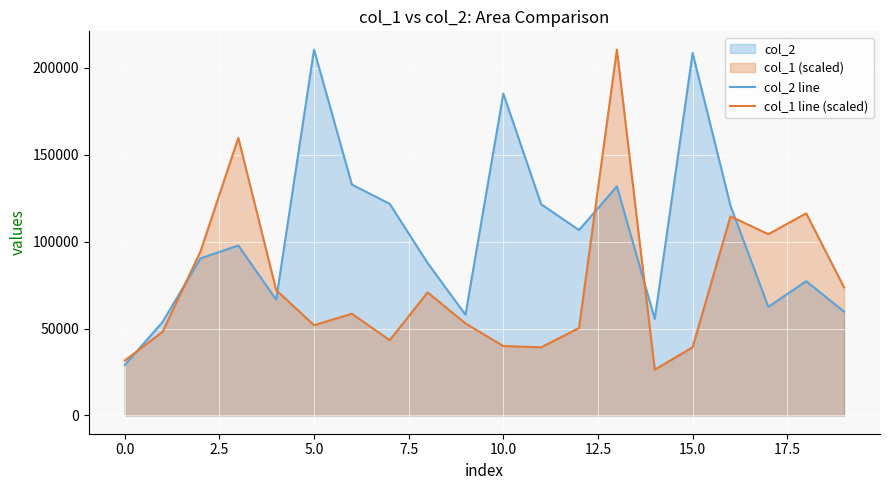

True or false: col_1 line (scaled) and col_2 line intersect in this chart.

True